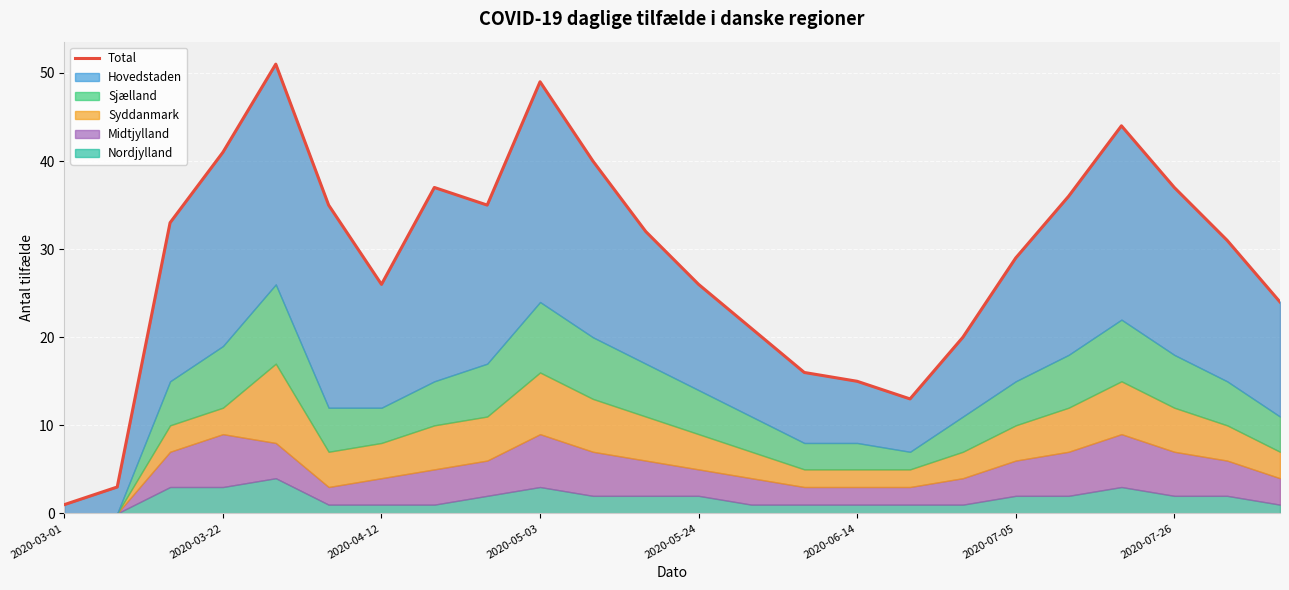

What is the sum of the values at 17 and 14?

36